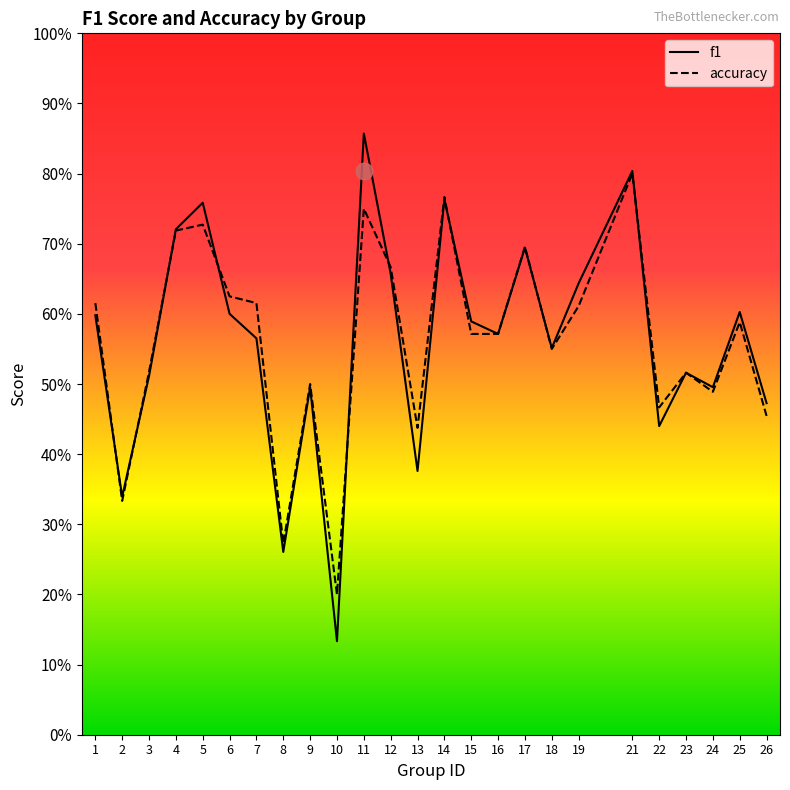

Which series has the largest range (max minus min)?

f1